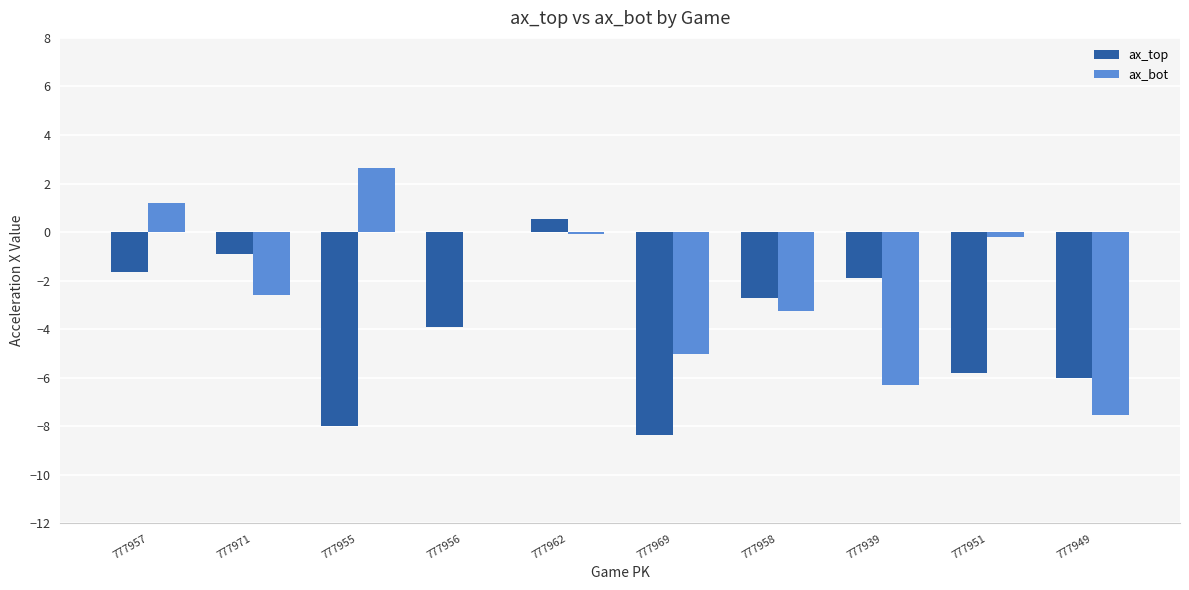

Is it true that ax_bot equals -13.0 at 777949?

False